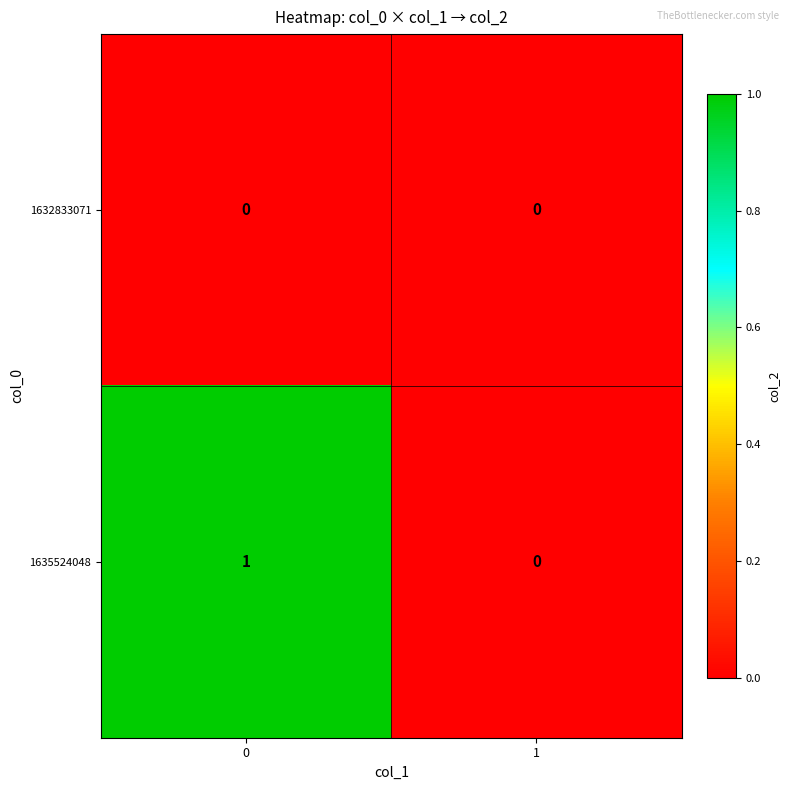

Which series has the largest total across all categories?

1635524048